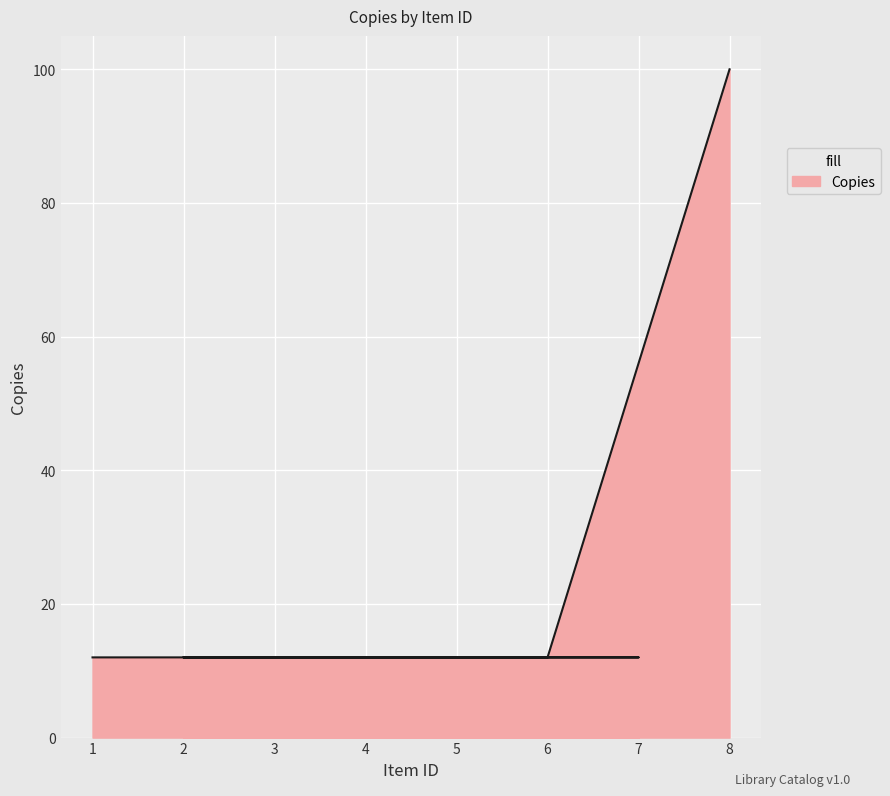

True or false: the data shows 6 at 6.

False